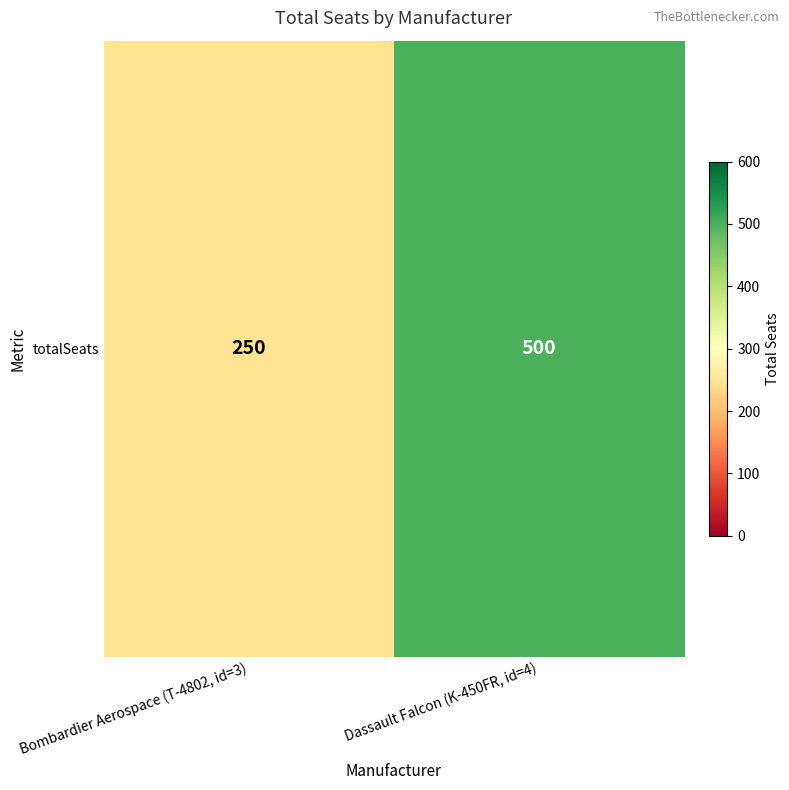

Rank the categories by value from highest to lowest.

Dassault Falcon (K-450FR, id=4), Bombardier Aerospace (T-4802, id=3)